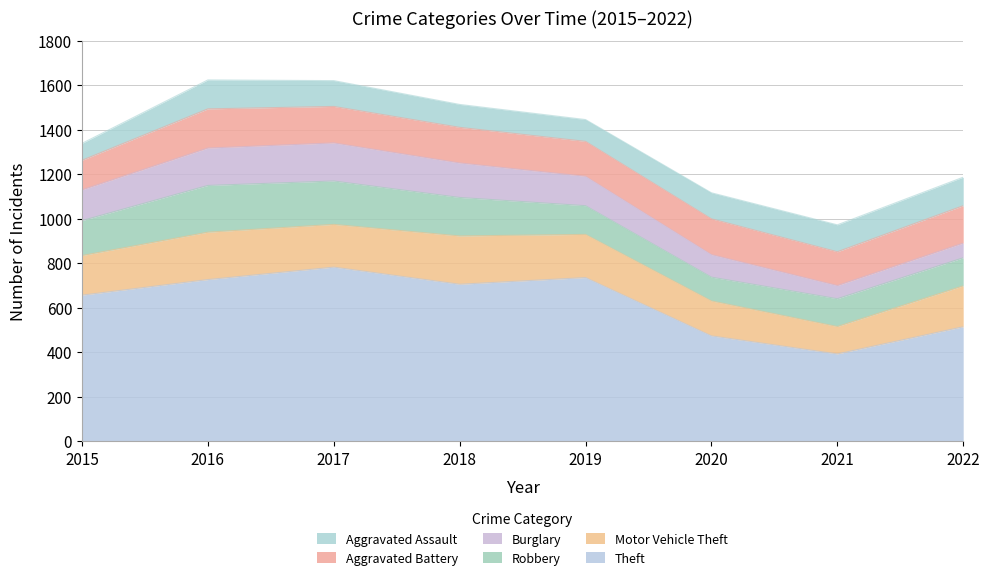

What is the difference between the maximum and minimum values in the Aggravated Assault series?

54